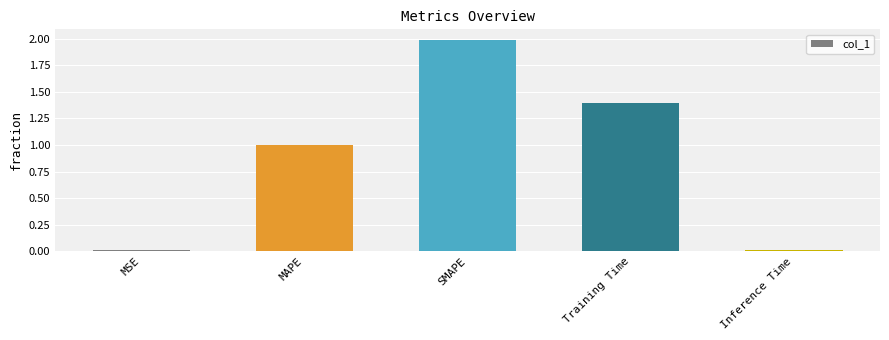

What is the value of the 3rd bar from the left?

2.0